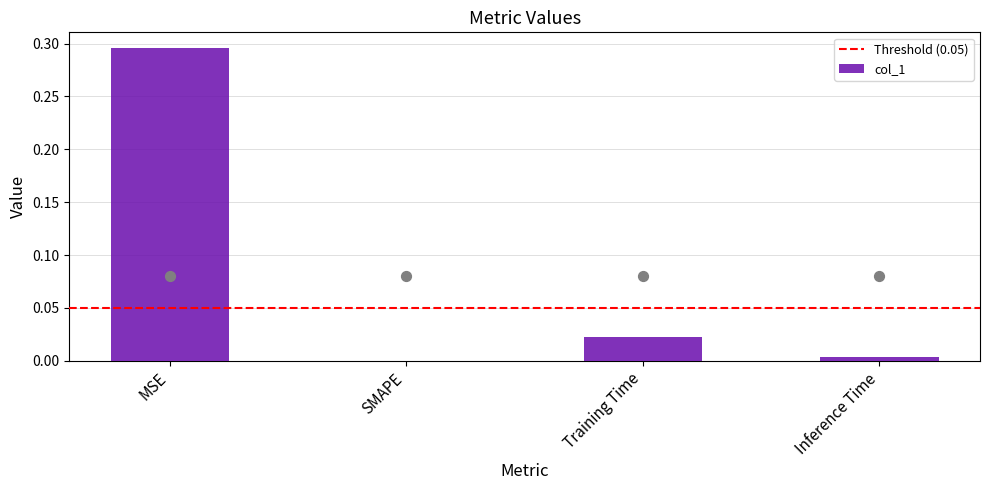

Which has a higher value, Training Time or Inference Time?

Training Time